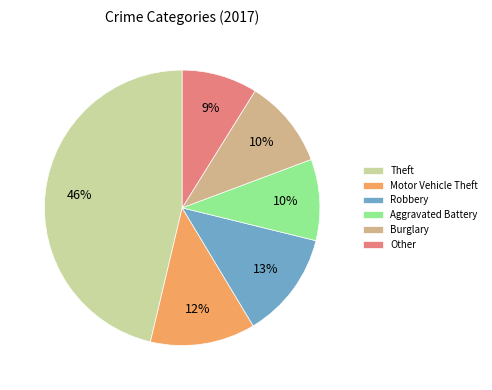

True or false: Theft accounts for 32% of the total.

False